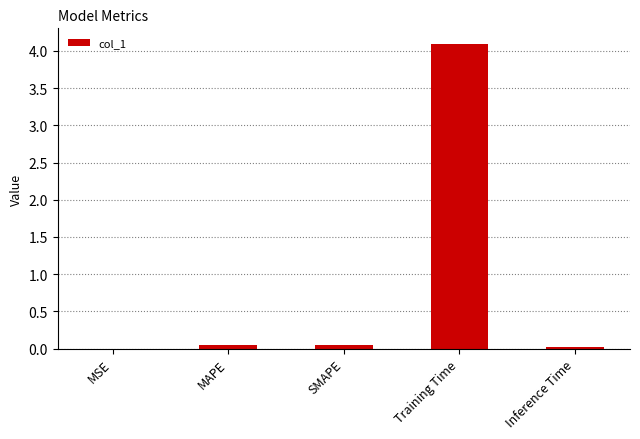

Which has a higher value, MAPE or Training Time?

Training Time